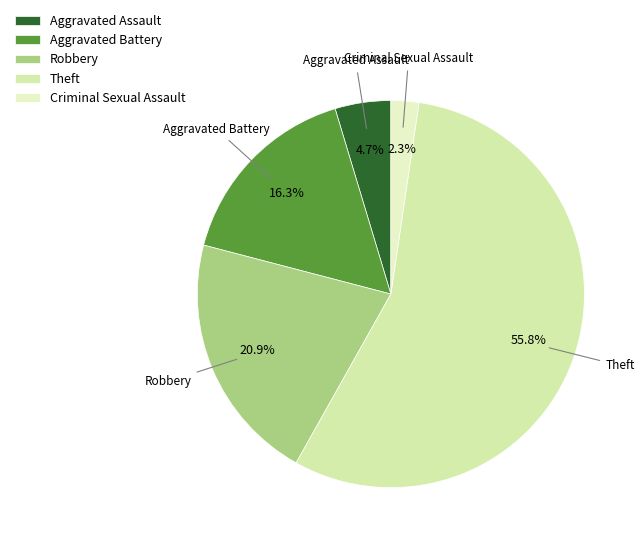

Does any single category account for the majority?

Yes